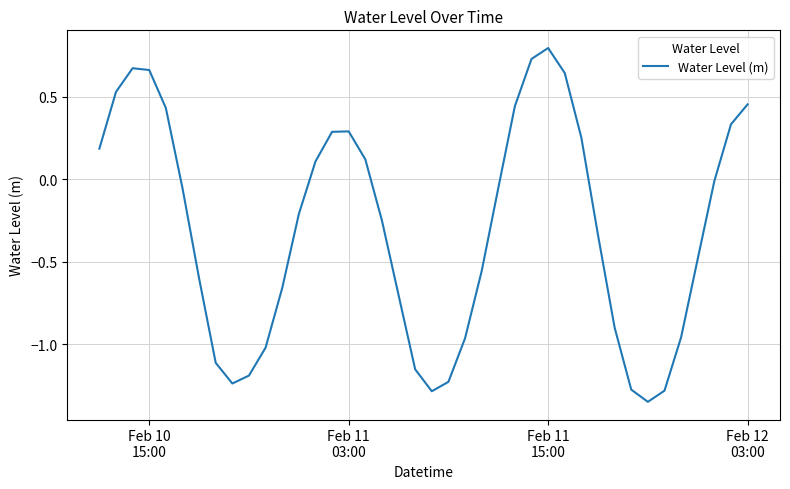

True or false: the data has more than 0 interior local peaks.

True